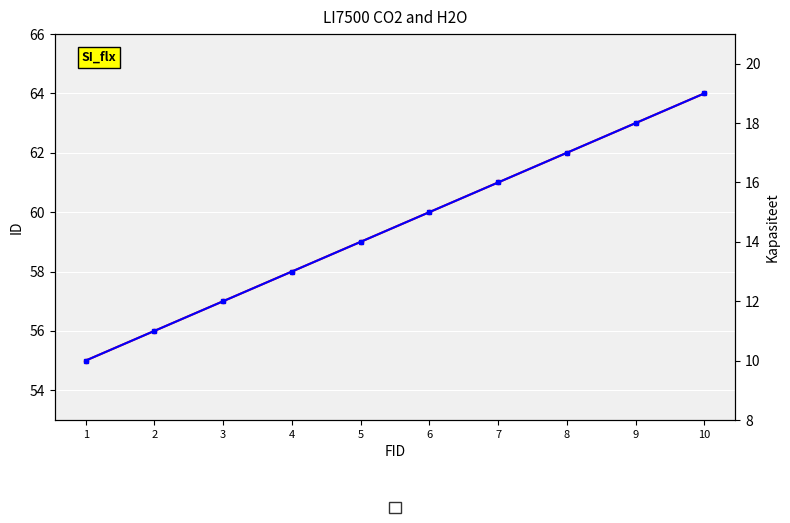

Reading right to left, extract all data points from this chart.

ID: 10=64	9=63	8=62	7=61	6=60	5=59	4=58	3=57	2=56	1=55
Kapasiteet: 10=19	9=18	8=17	7=16	6=15	5=14	4=13	3=12	2=11	1=10